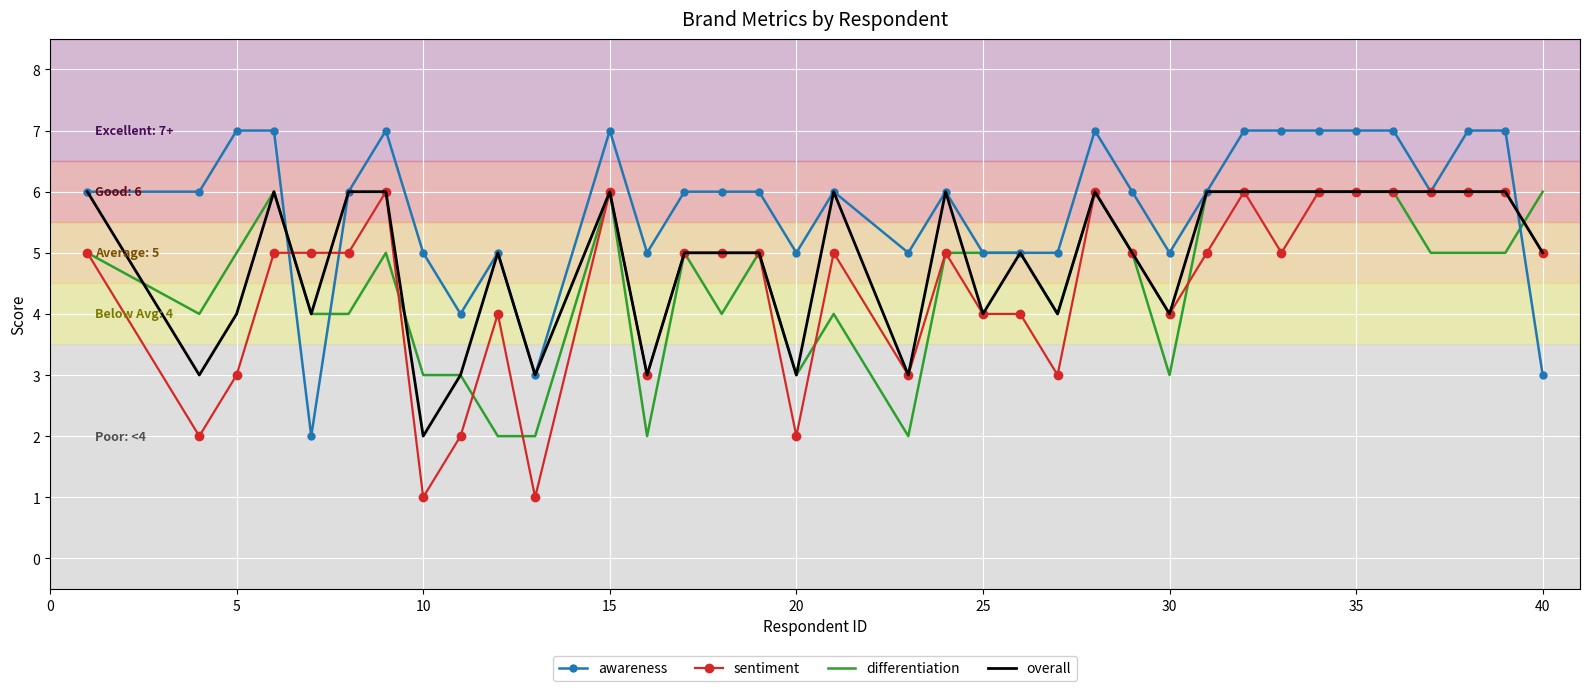

What is the sum of all differentiation values?

164